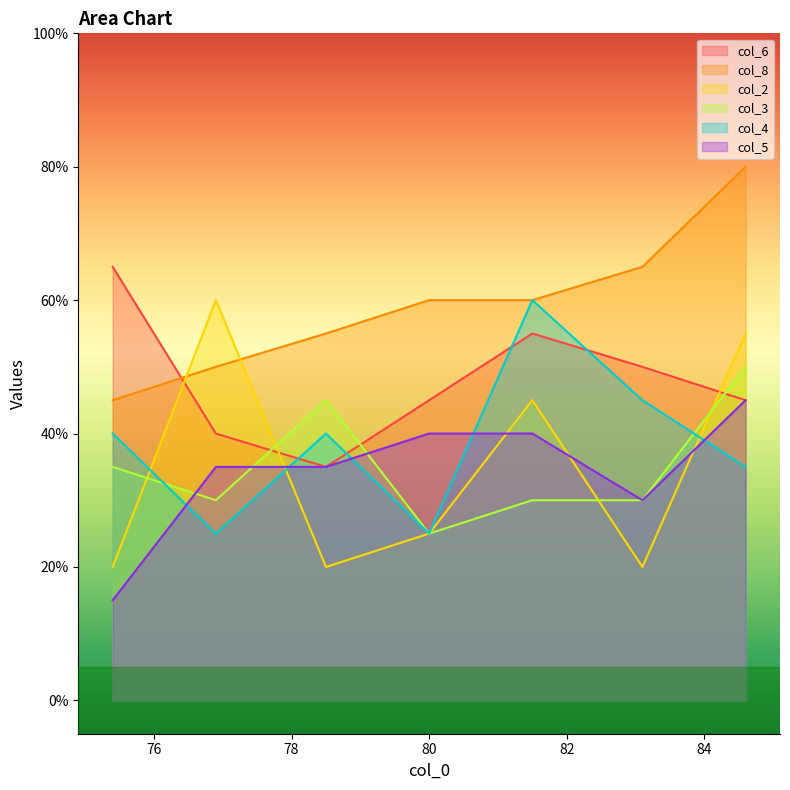

What are all the series names shown in the legend?

col_6, col_8, col_2, col_3, col_4, col_5